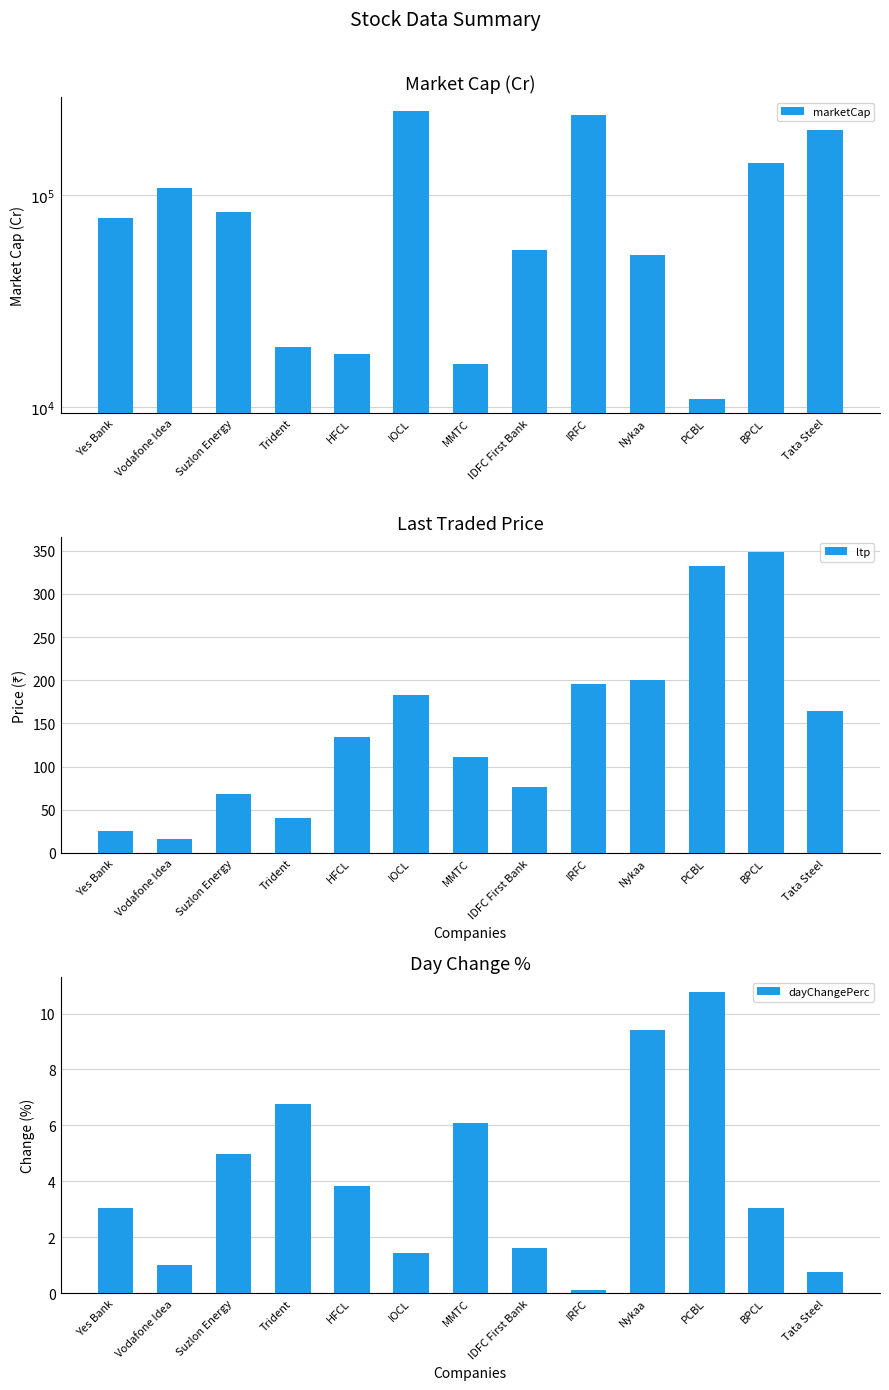

At which category is the sum across all series the highest?

IOCL